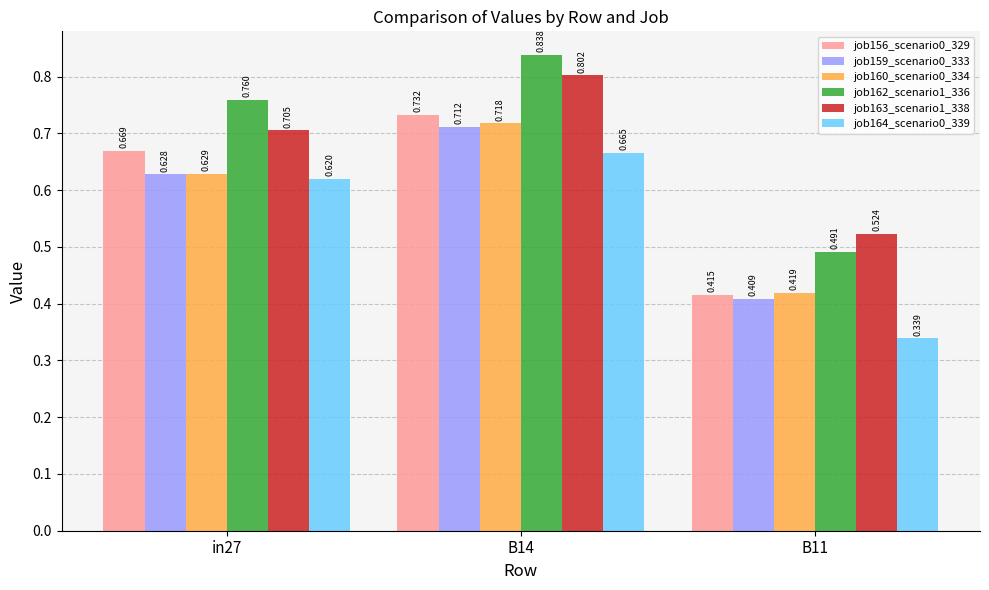

The value of job162_scenario1_336 at B14 is 0.8. True or false?

True